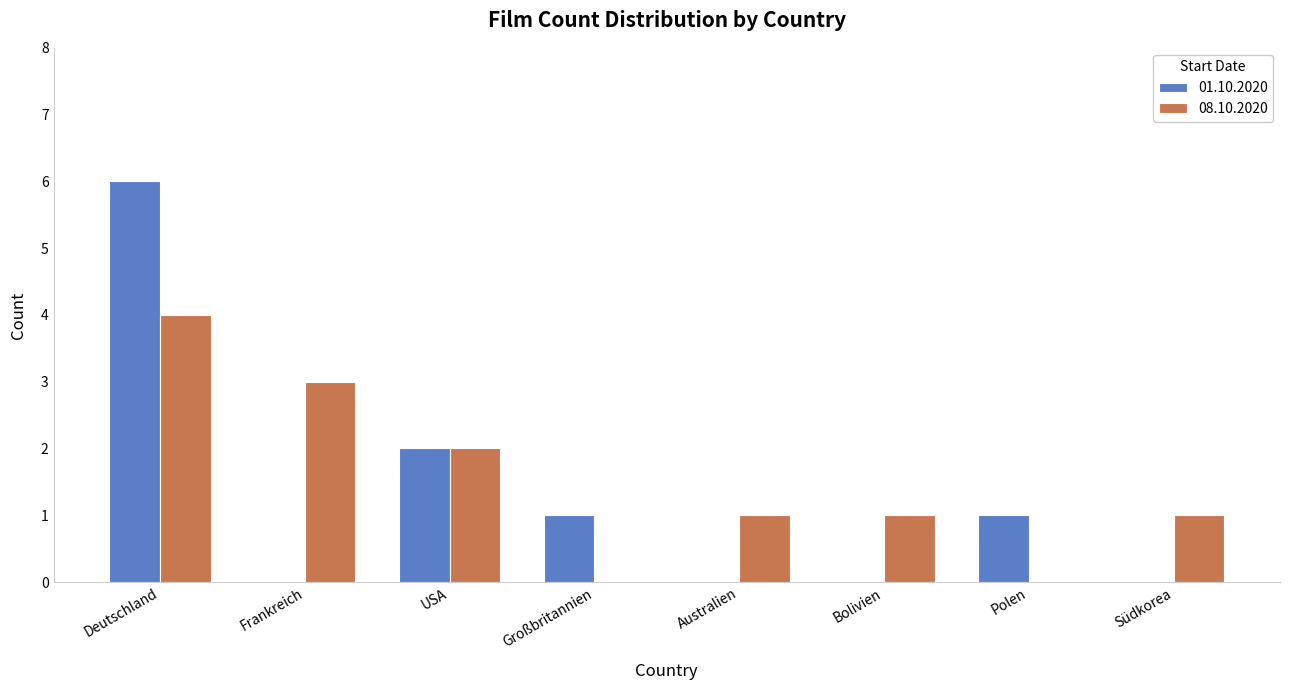

Is it true that 08.10.2020 equals 1 at Frankreich?

False